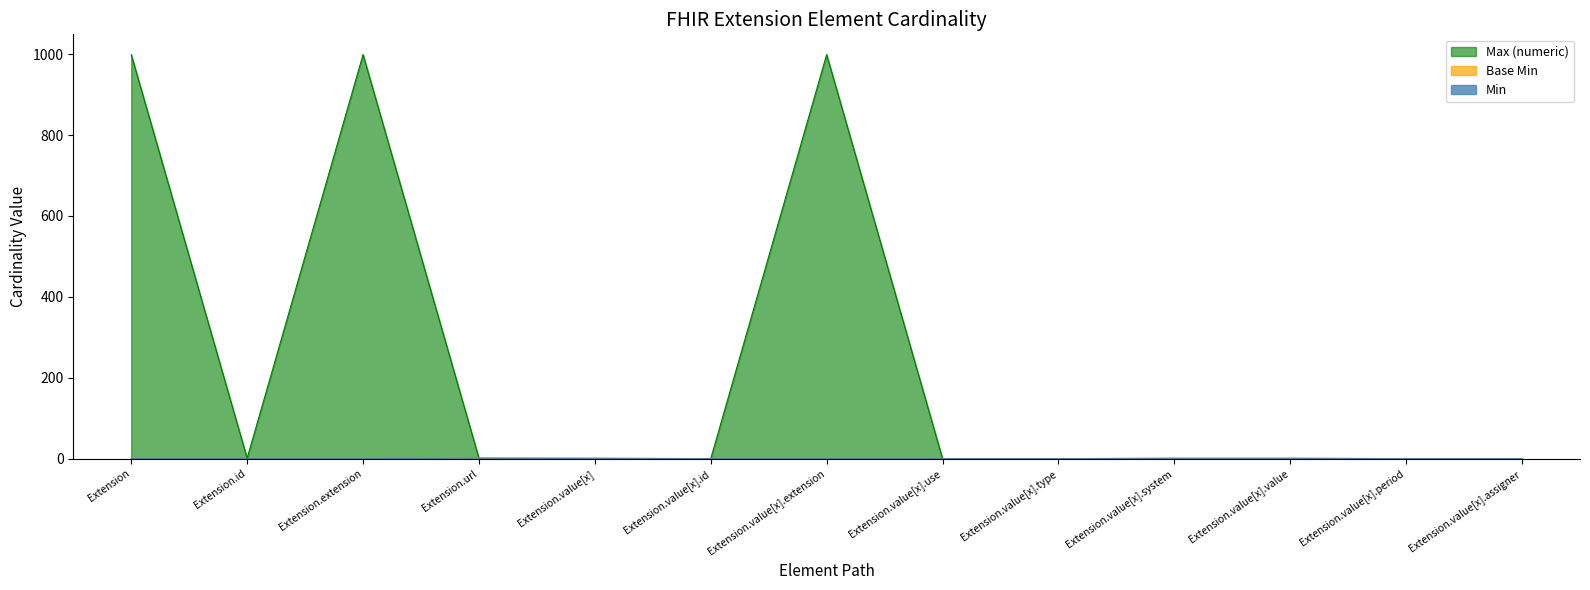

How many data points in Min are above 0?

1